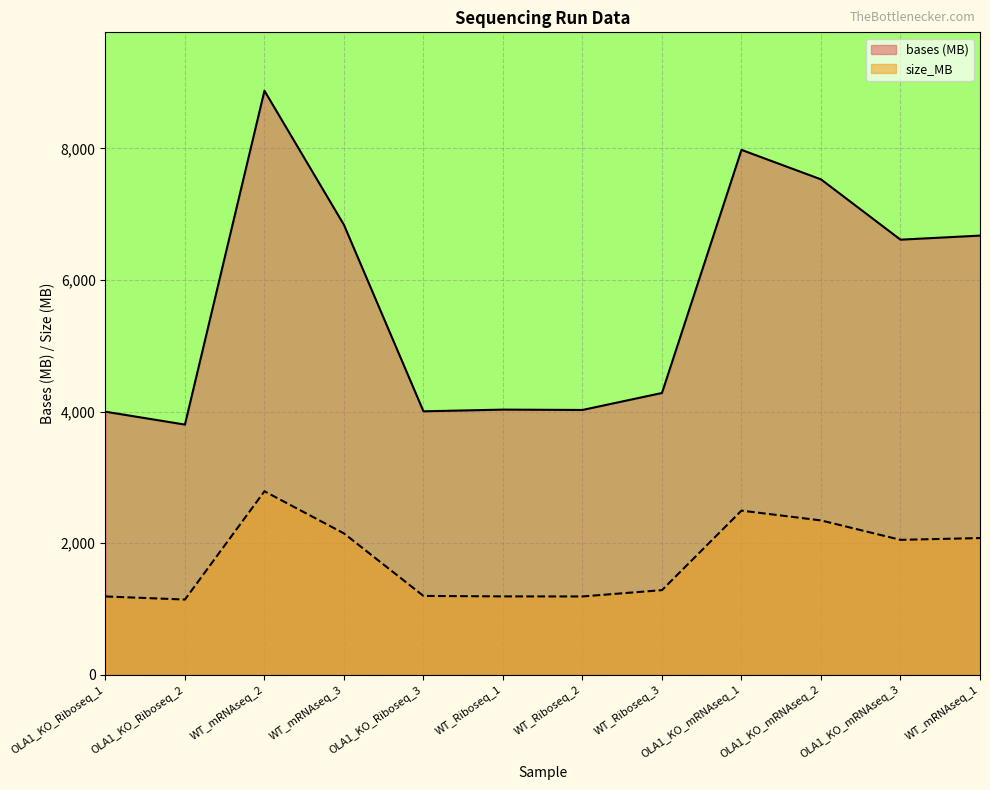

Reading left to right, extract all data points from this chart.

bases: 3998.6	3802.9	8874.4	6836.6	4004.6	4030.2	4025.0	4283.0	7976.2	7528.2	6612.1	6673.8
size_MB: 1192.0	1145.0	2790.0	2150.0	1200.0	1193.0	1192.0	1288.0	2496.0	2347.0	2052.0	2079.0